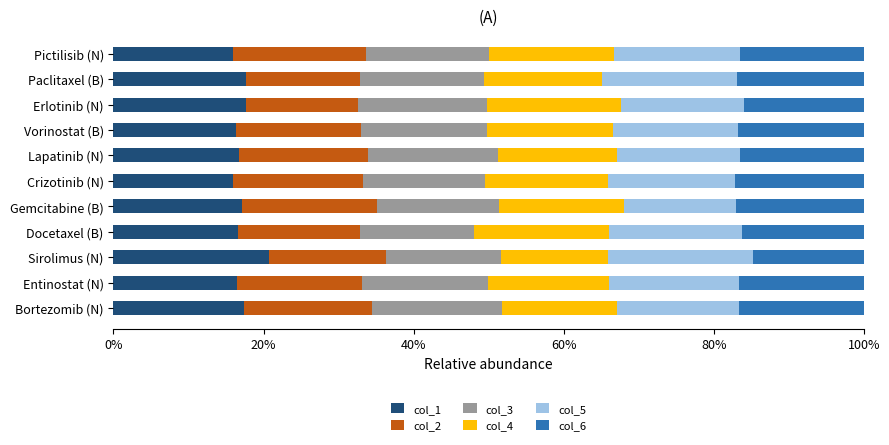

What are all the series names shown in the legend?

col_1, col_2, col_3, col_4, col_5, col_6